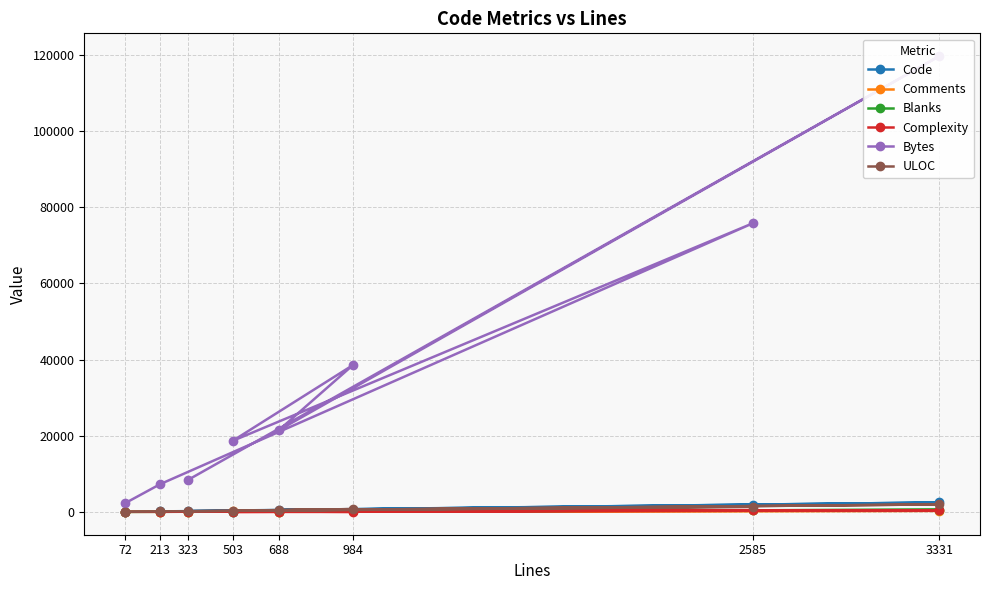

Between 72 and 213, which is larger?

213